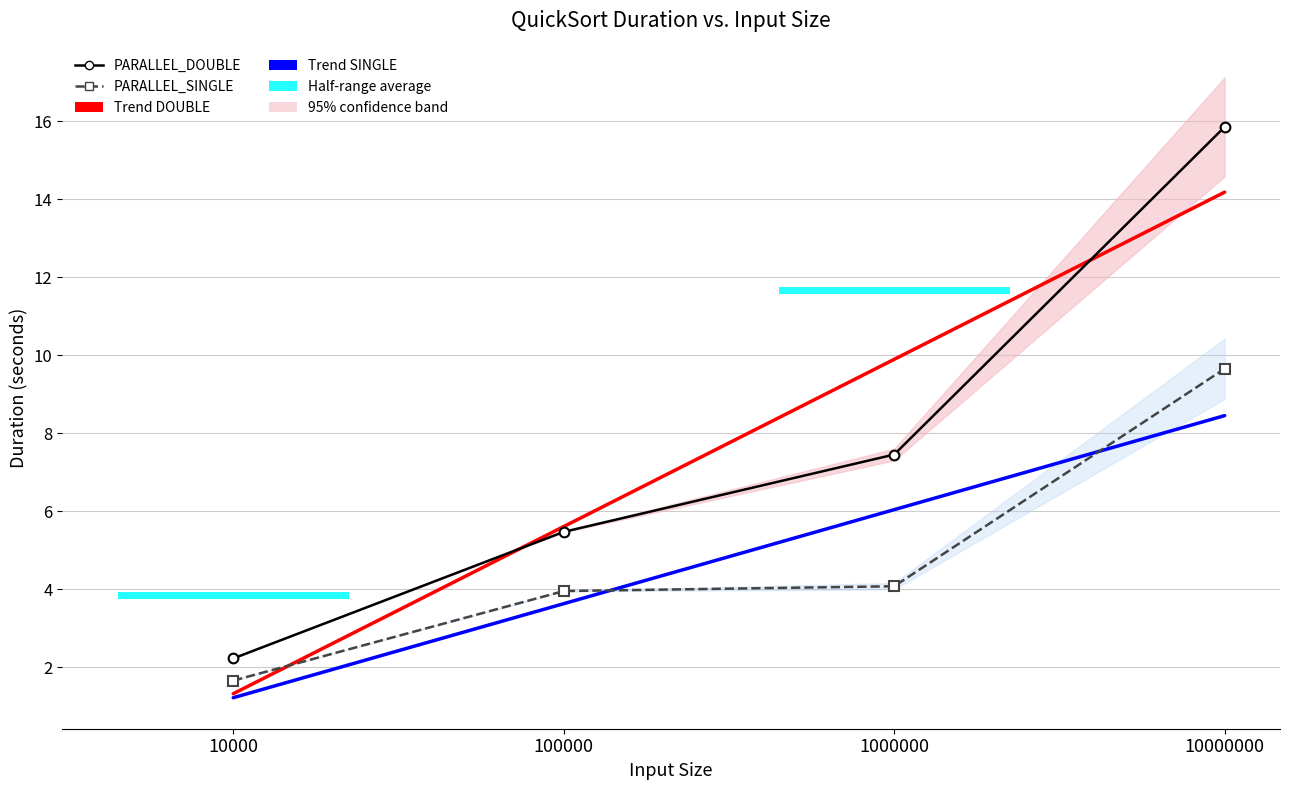

The PARALLEL_SINGLE series shows 2.2 at 10000. True or false?

False